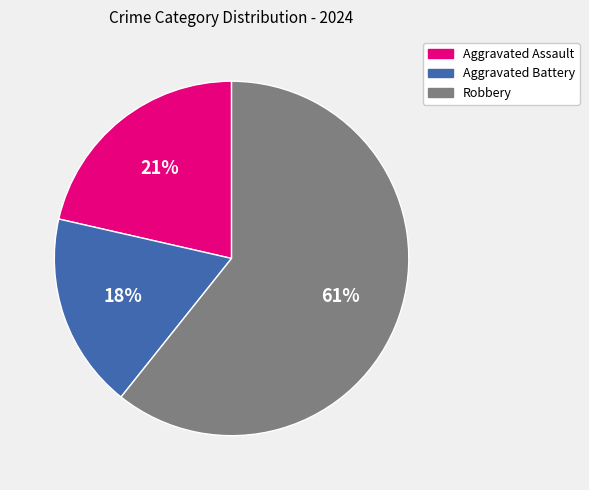

Is it true that Aggravated Battery is 18% of the pie?

True